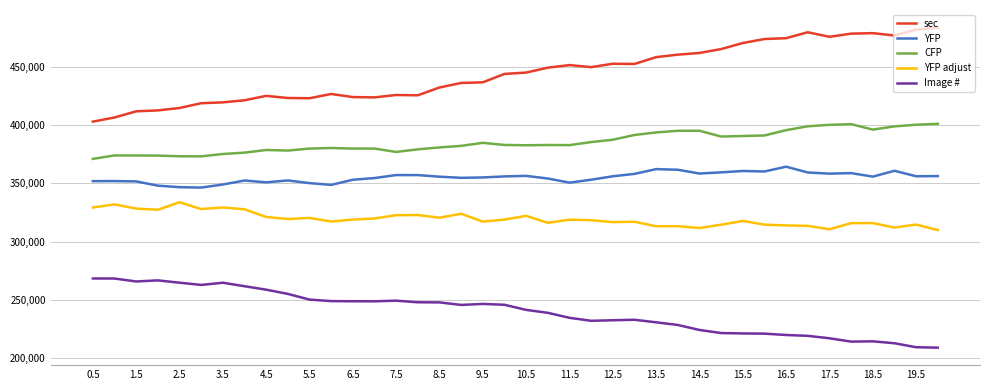

In CFP, how many points are higher than both neighbors (excluding endpoints)?

8